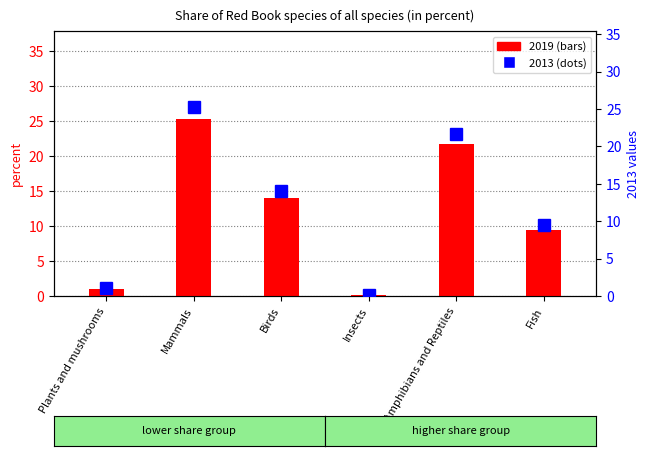

Is the value of 2013 values at Insects greater than the value of 2019 values at Amphibians and Reptiles?

No